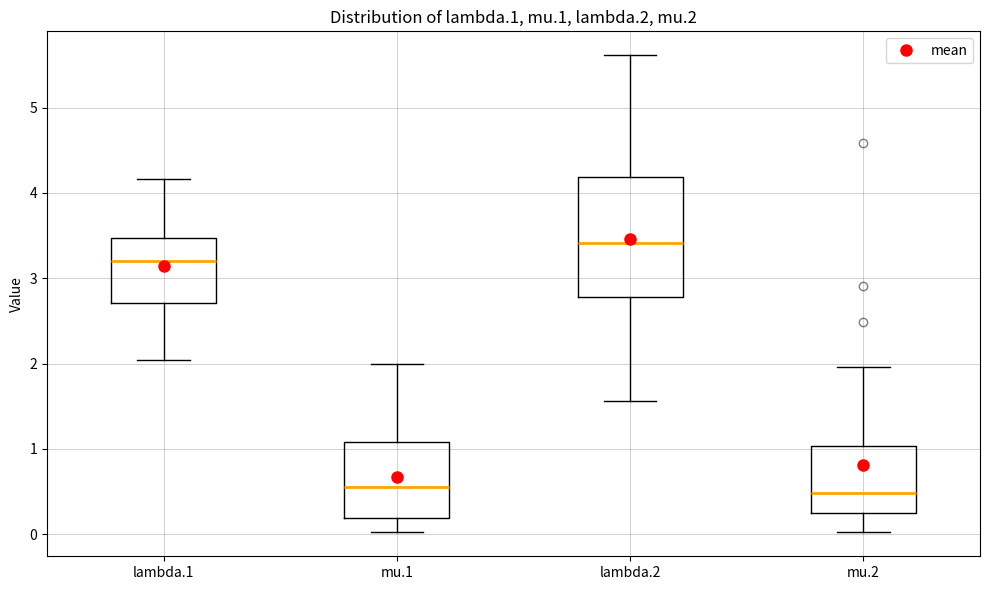

Comparing the boxes themselves (not the whiskers), which one is the tallest?

lambda.2